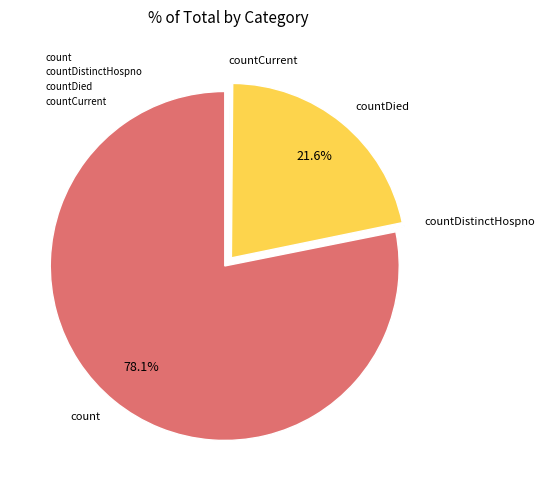

Do countDied and count together represent more than half of the pie?

Yes